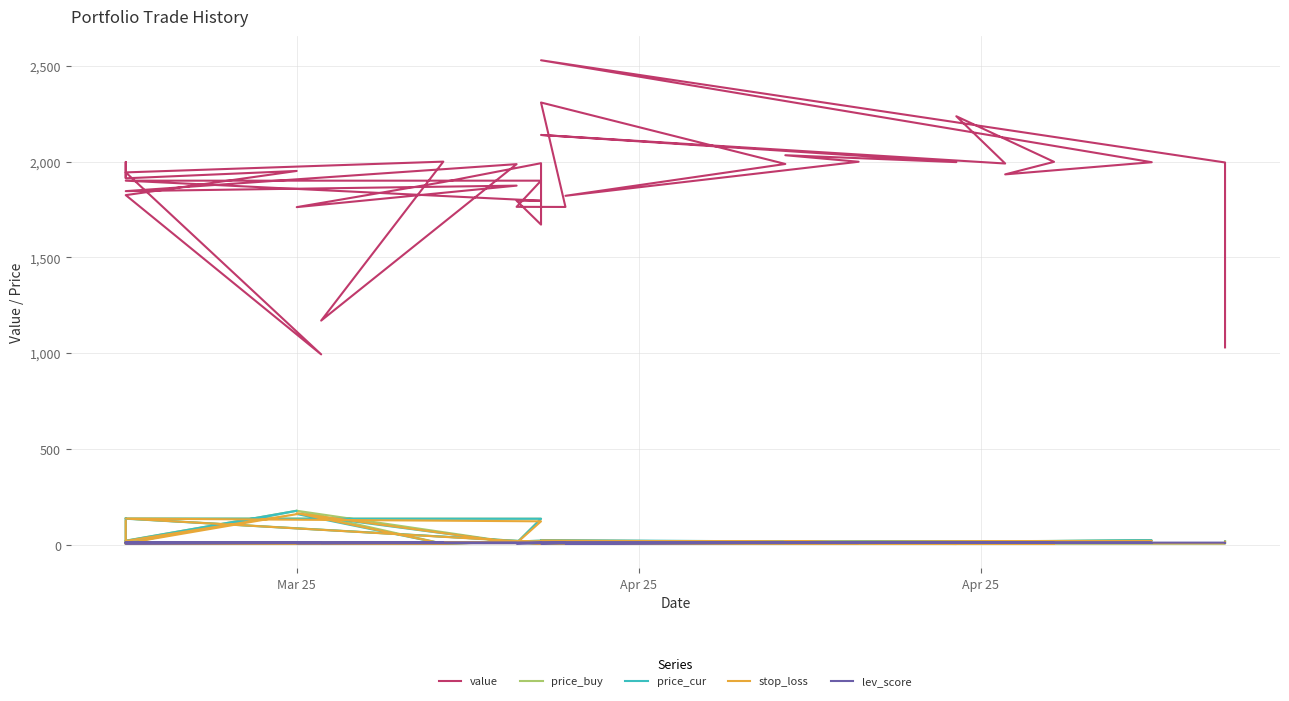

How many times do stop_loss and lev_score cross each other?

20